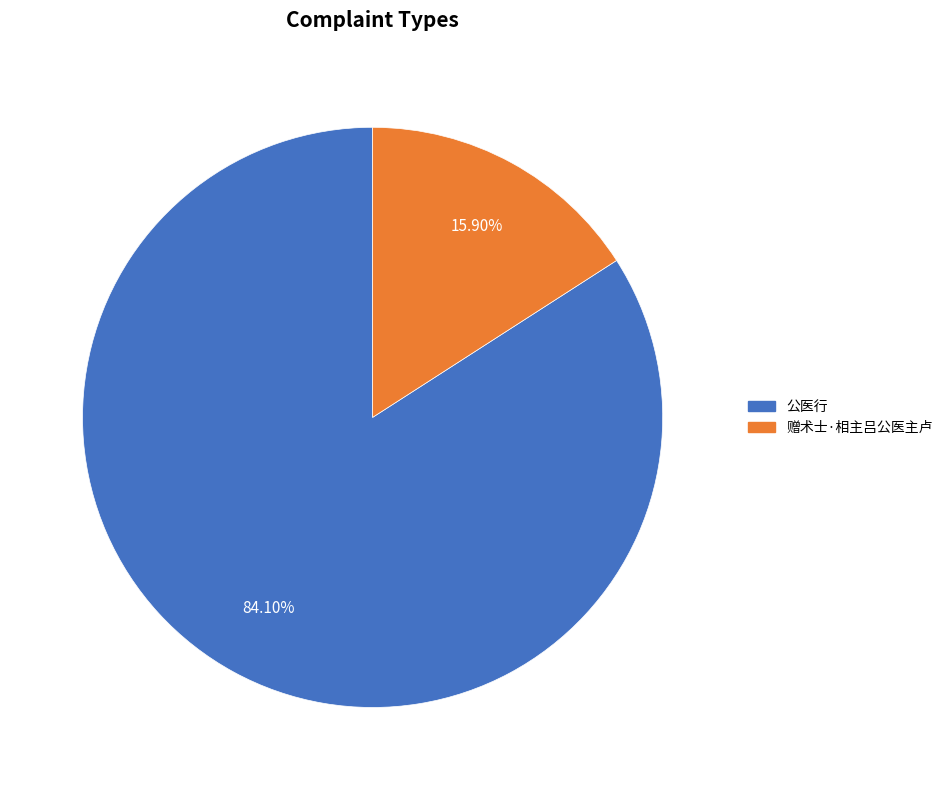

Which has a higher value, 赠术士·相主吕公医主卢 or 公医行?

公医行